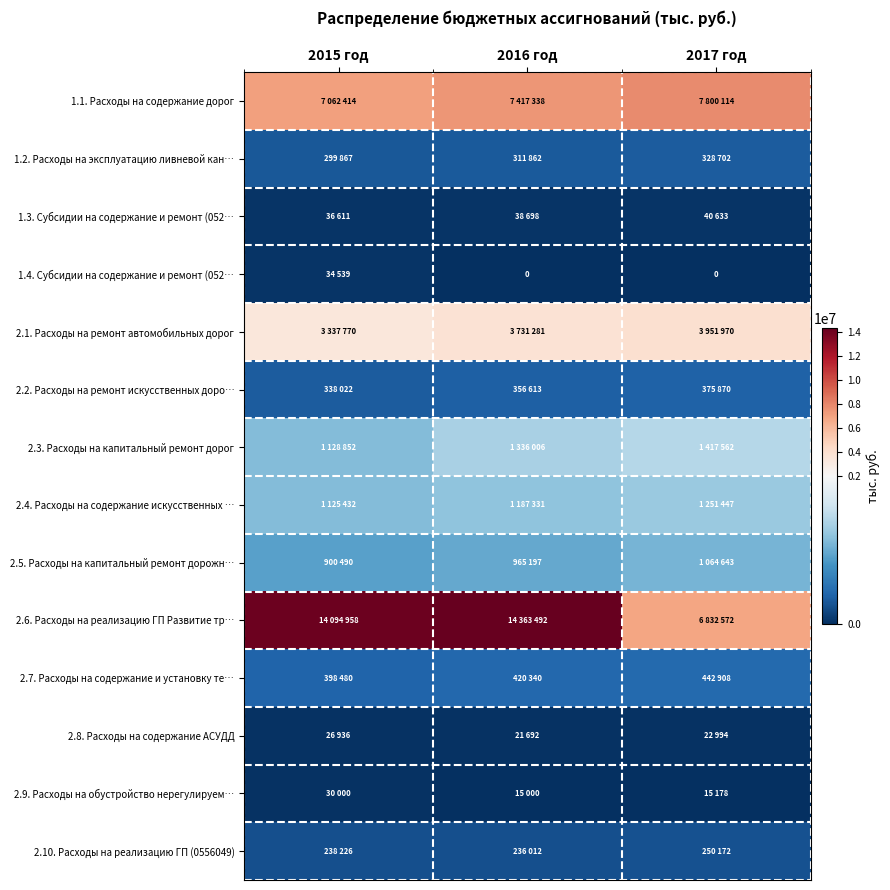

What is the spread (max minus min) of values at 2016 год?

14363491.6